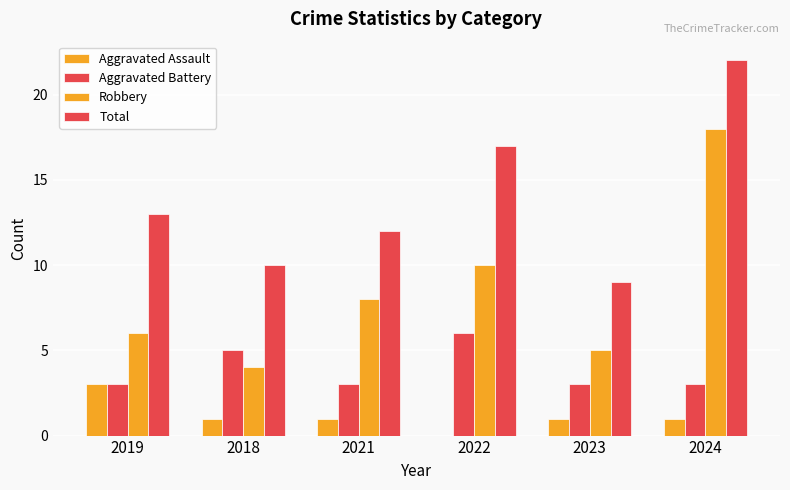

Is it true that Total equals 4 at 2018?

False